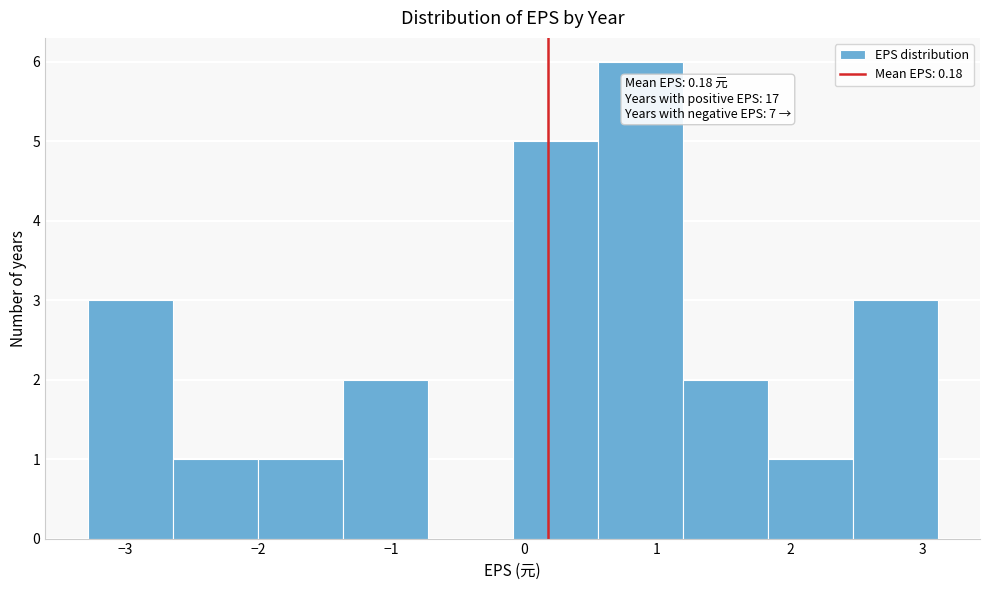

Over which range of the x-axis is the bar tallest?

0.6 to 1.2